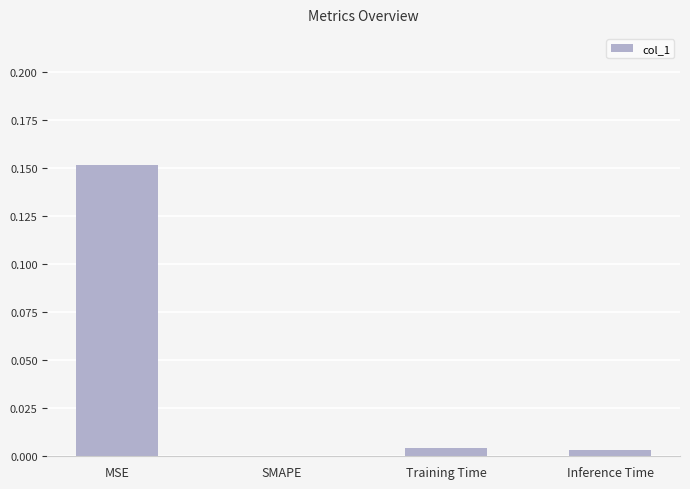

Are the bars horizontal?

No